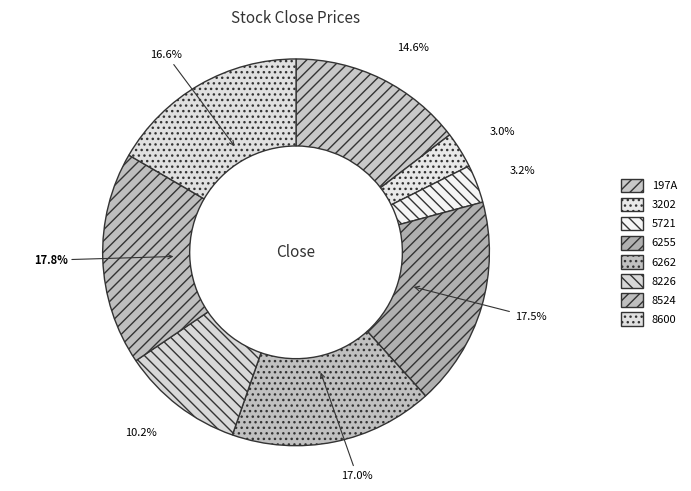

What percentage is the 6262 slice, to the nearest percent?

17%